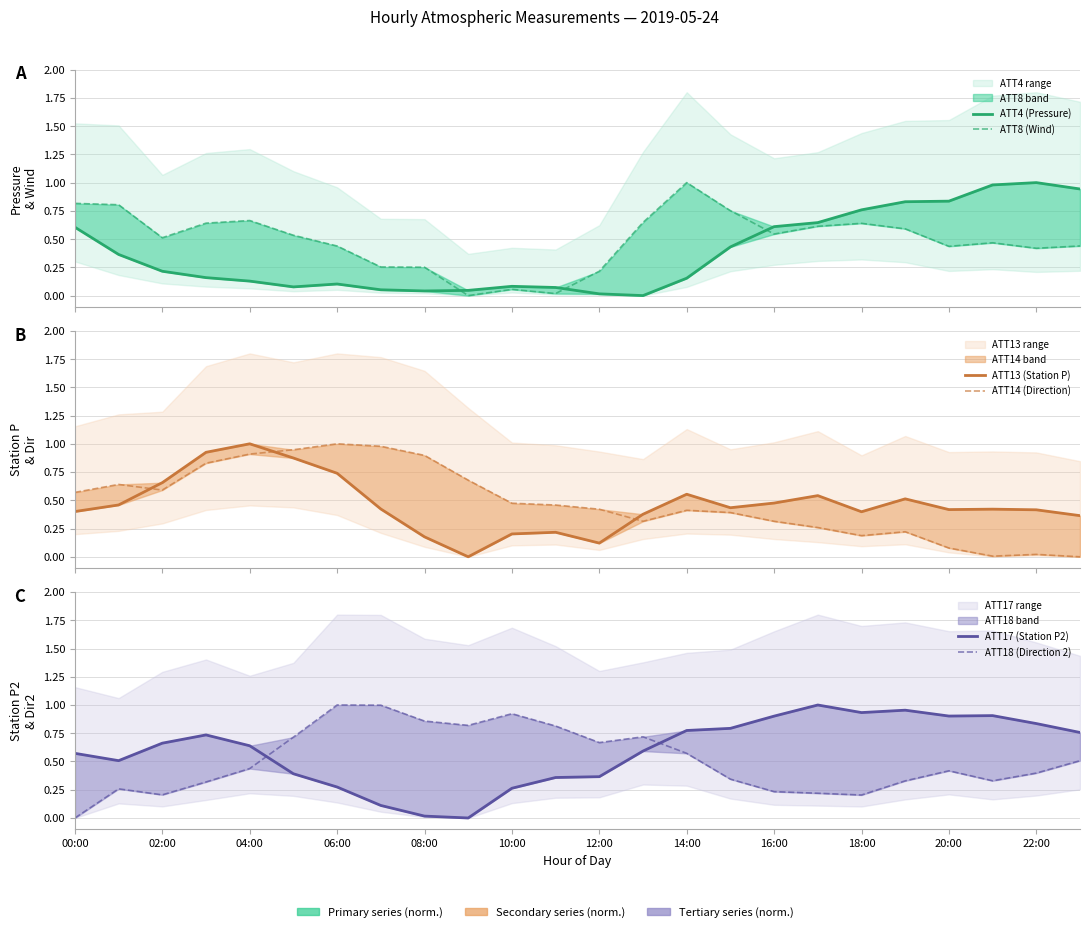

How many interior local valleys does the ATT8 (Wind) series have?

6